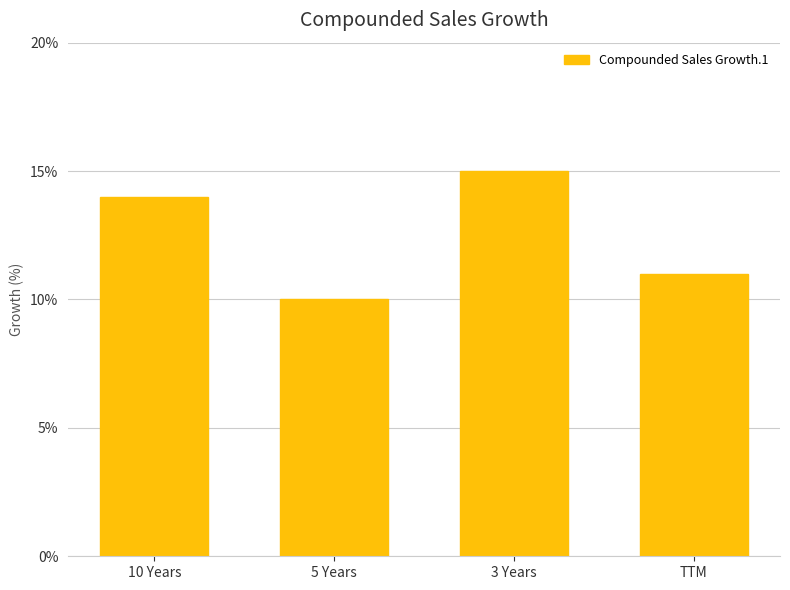

How many bars are there in total?

4